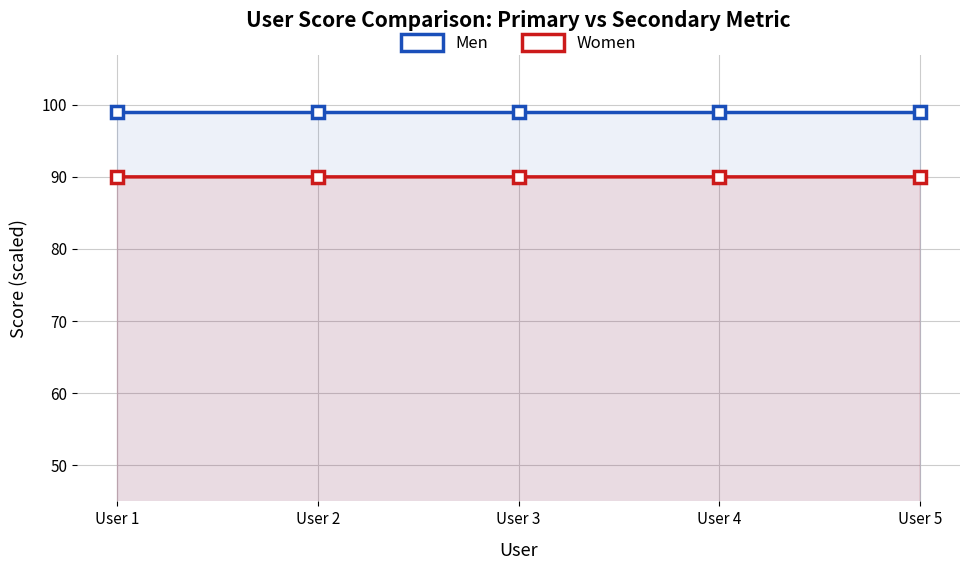

What is the sum of all Men values?

495.0